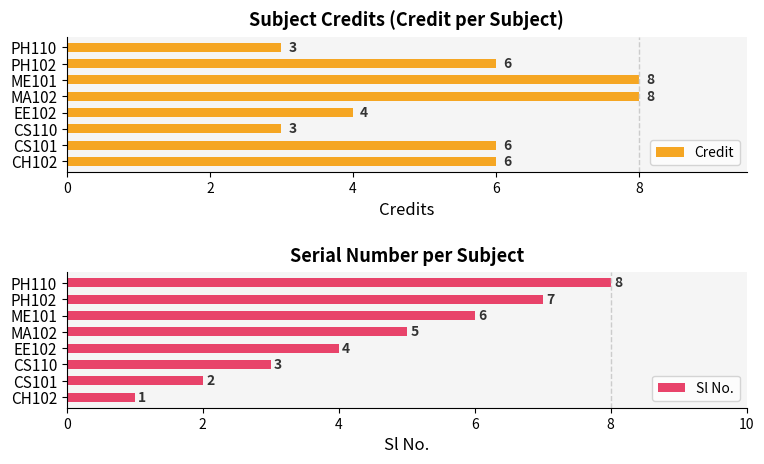

What is the difference between the Sl No. values at CH102 and EE102?

3